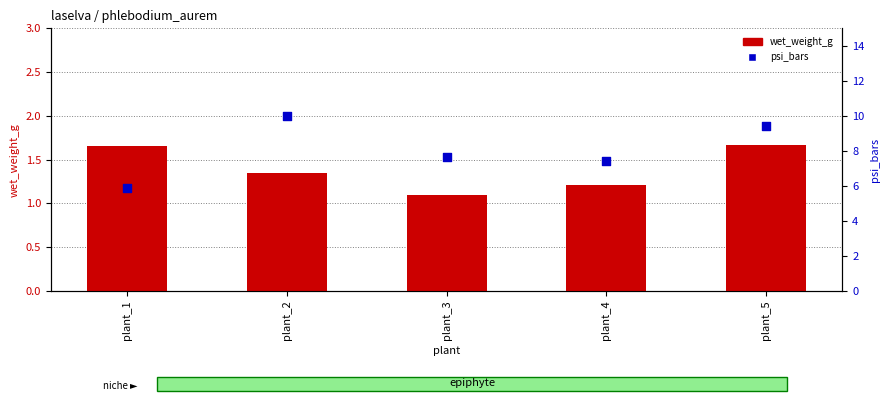

Which series has the largest Y range (max minus min)?

psi_bars